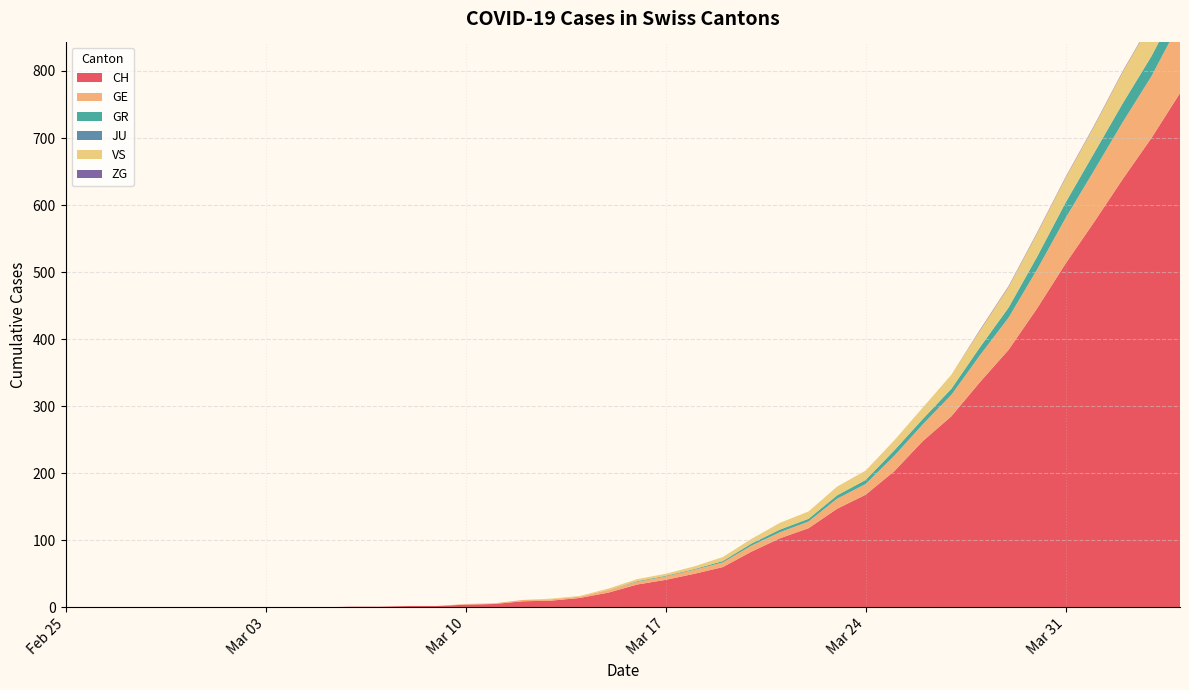

Reading left to right, what are all the values shown in this chart?

CH: 0	0	0	0	0	0	0	0	0	0	1	1	2	2	4	5	9	10	14	22	34	41	50	60	83	103	118	147	168	203	248	285	336	384	446	513	575	639	700	767
GE: 0	0	0	0	0	0	0	0	0	0	0	0	0	0	1	1	2	2	2	4	4	5	6	7	9	9	10	15	16	23	25	32	40	48	58	68	77	85	92	106
GR: 0	0	0	0	0	0	0	0	0	0	0	0	0	0	0	0	0	0	0	0	1	1	1	2	3	4	4	5	6	8	8	9	12	15	19	23	26	28	30	30
JU: 0	0	0	0	0	0	0	0	0	0	0	0	0	0	0	0	0	0	0	0	0	0	0	0	0	0	0	0	0	0	0	0	0	0	0	0	0	0	0	0
VS: 0	0	0	0	0	0	0	0	0	0	0	0	0	0	0	0	0	1	1	2	3	3	4	6	7	10	11	13	14	15	17	21	25	31	35	37	40	47	51	53
ZG: 0	0	0	0	0	0	0	0	0	0	0	0	0	0	0	0	0	0	0	0	0	0	0	0	0	0	0	0	0	0	0	0	1	1	1	1	1	1	1	2